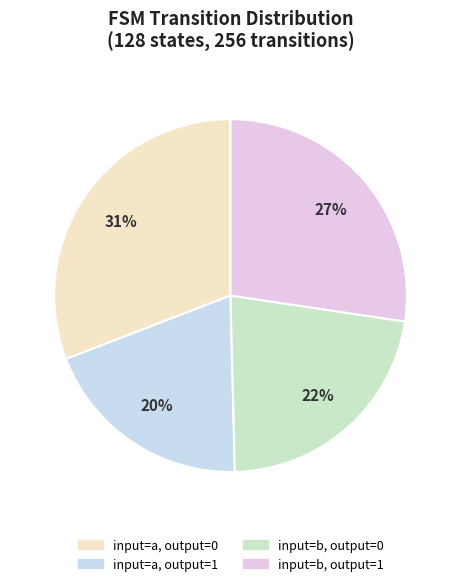

To the nearest percent, what is the difference between the largest and smallest slice percentages?

11%